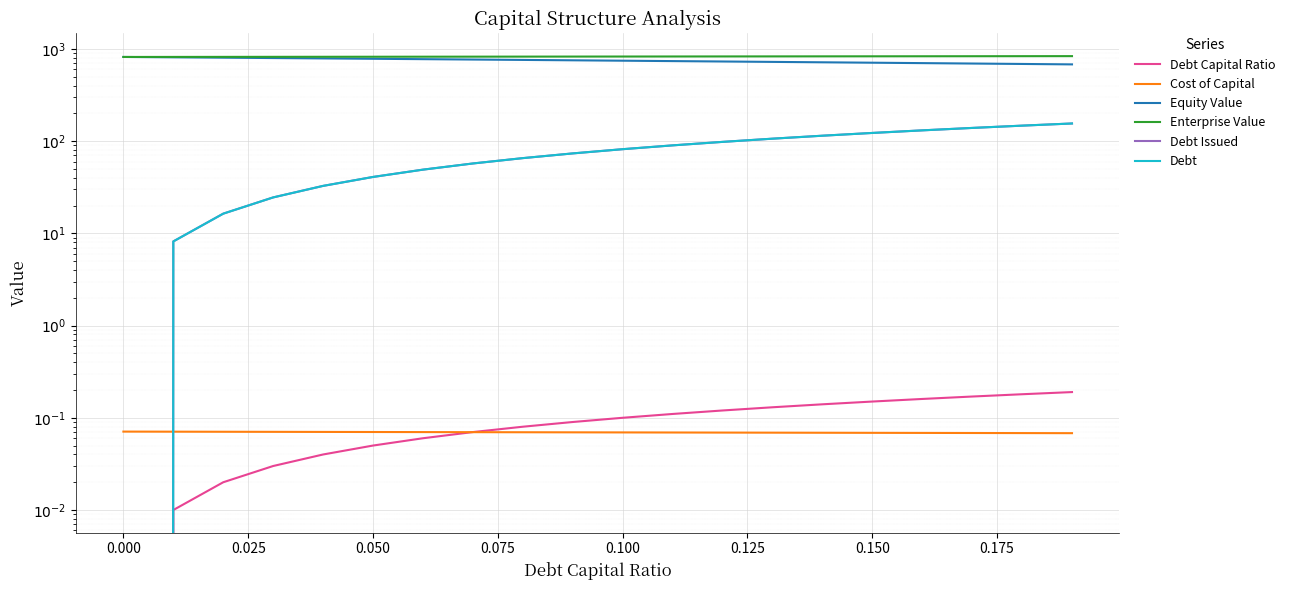

At how many categories does at least one series exceed 618?

20